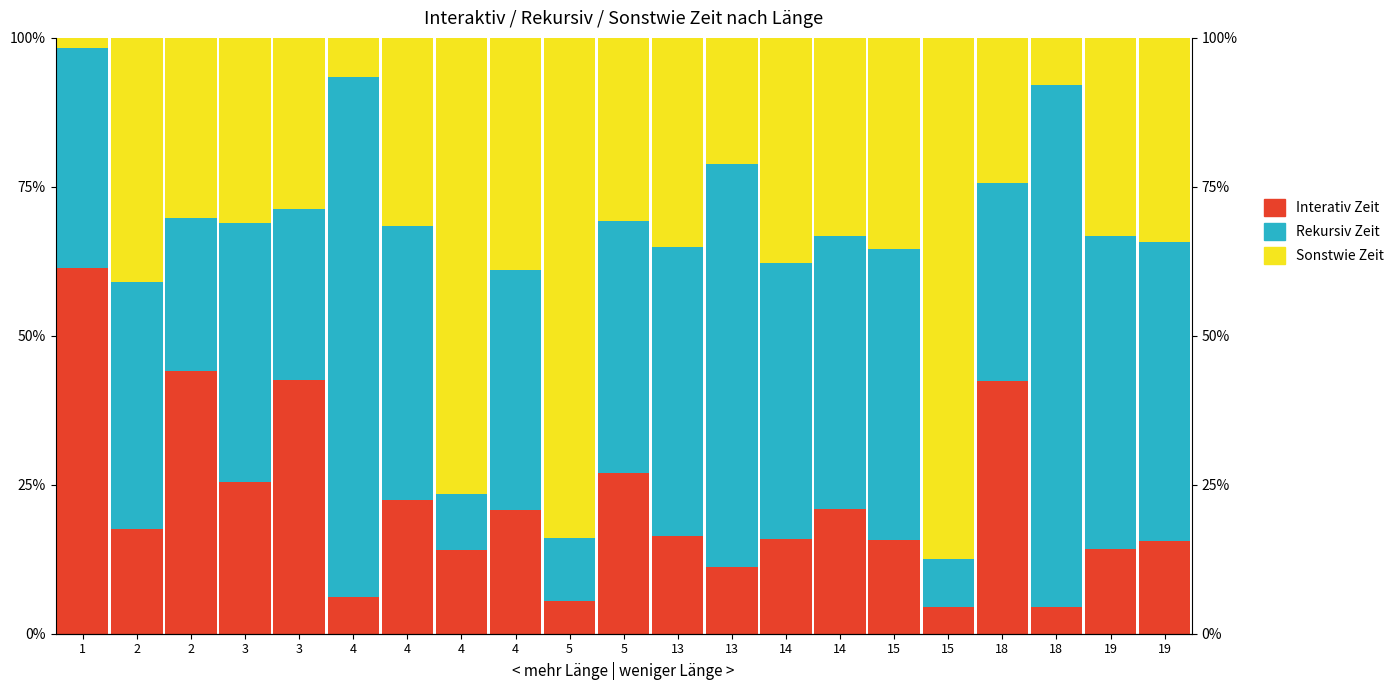

At which category is the sum across all series the highest?

15